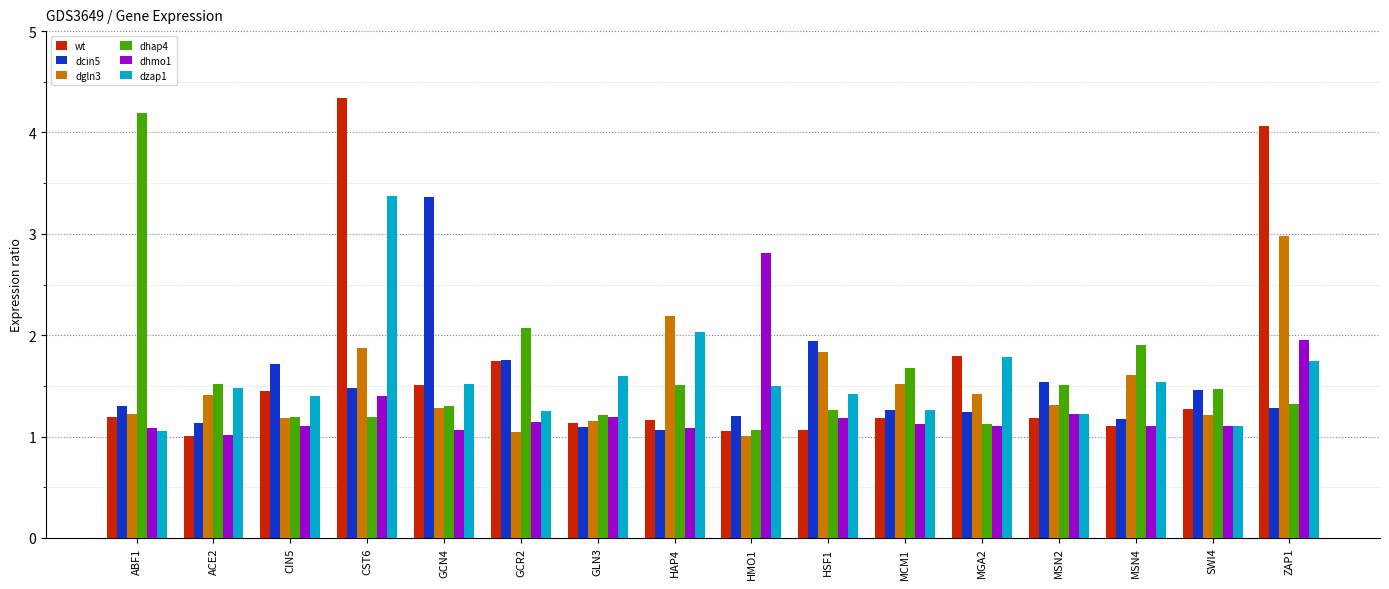

At how many categories does at least one series exceed 2?

7